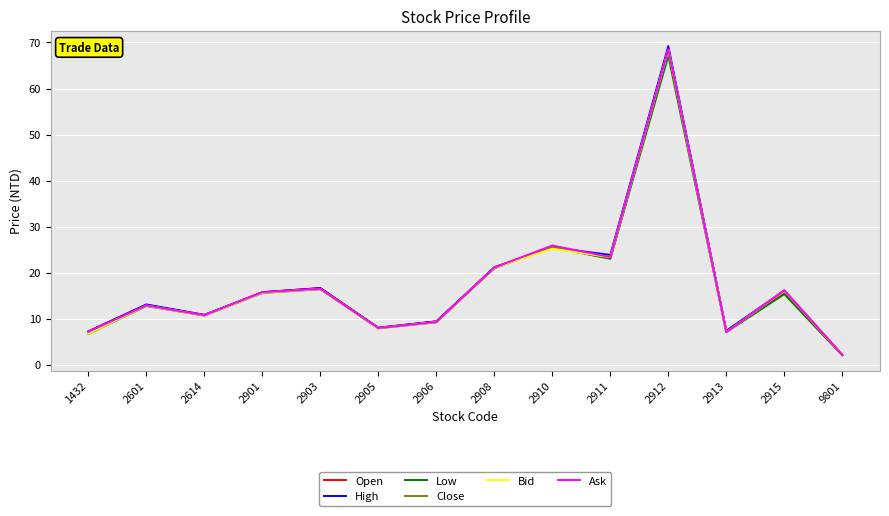

At how many categories does at least one series exceed 5?

13